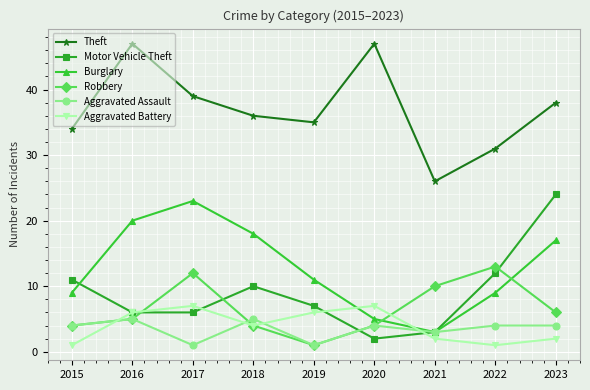

What is the difference between the highest and lowest values at 2023?

36